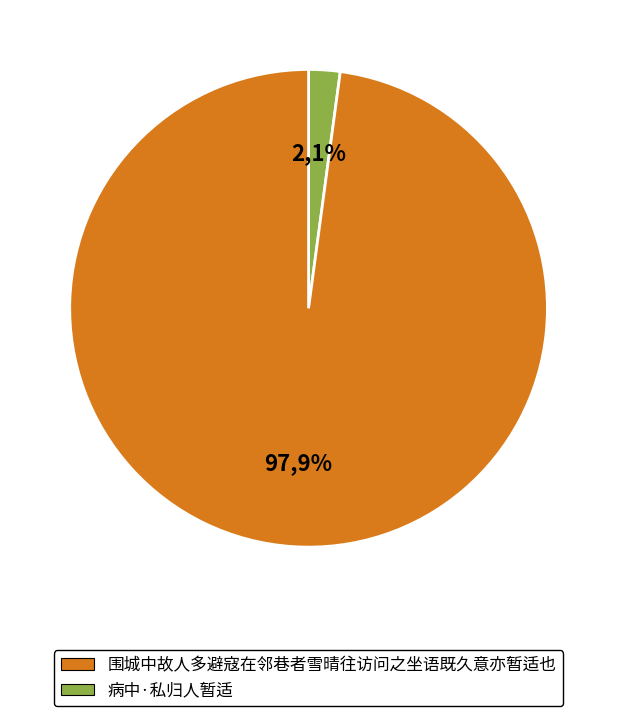

To the nearest percent, what portion does 病中·私归人暂适 represent?

2%